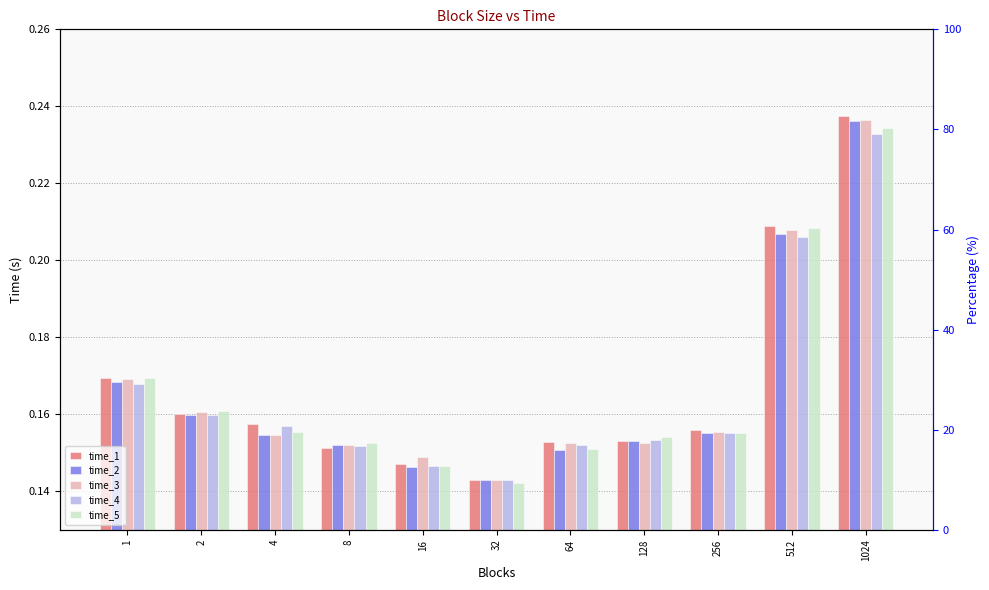

What is the value of the time_5 bar at the 6th from the left?

0.1